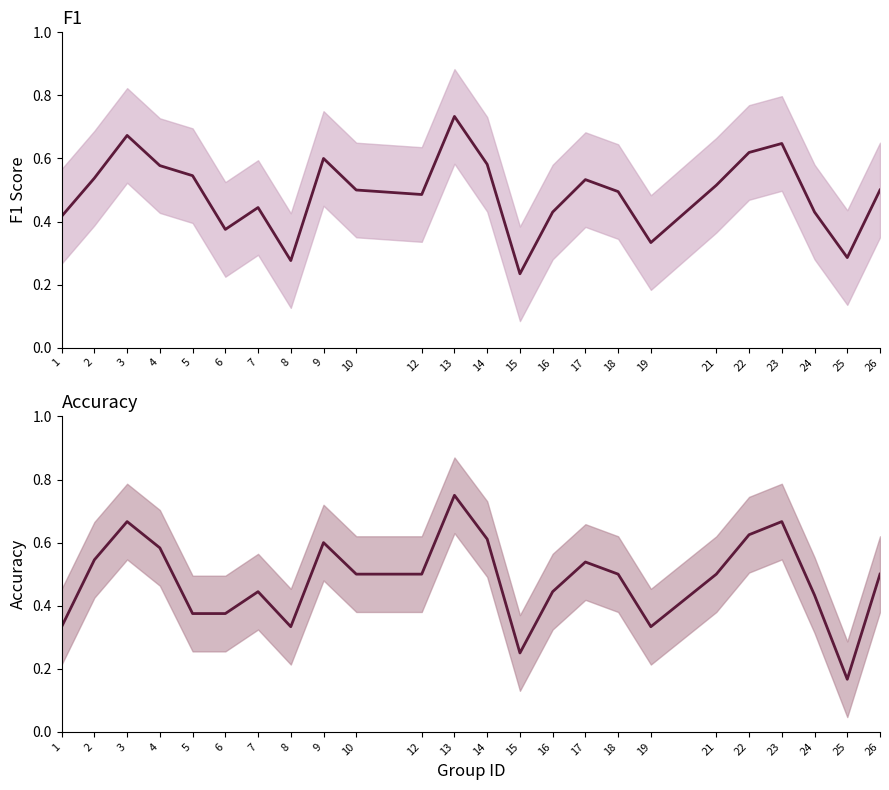

Read the f1 value at 26.

0.5